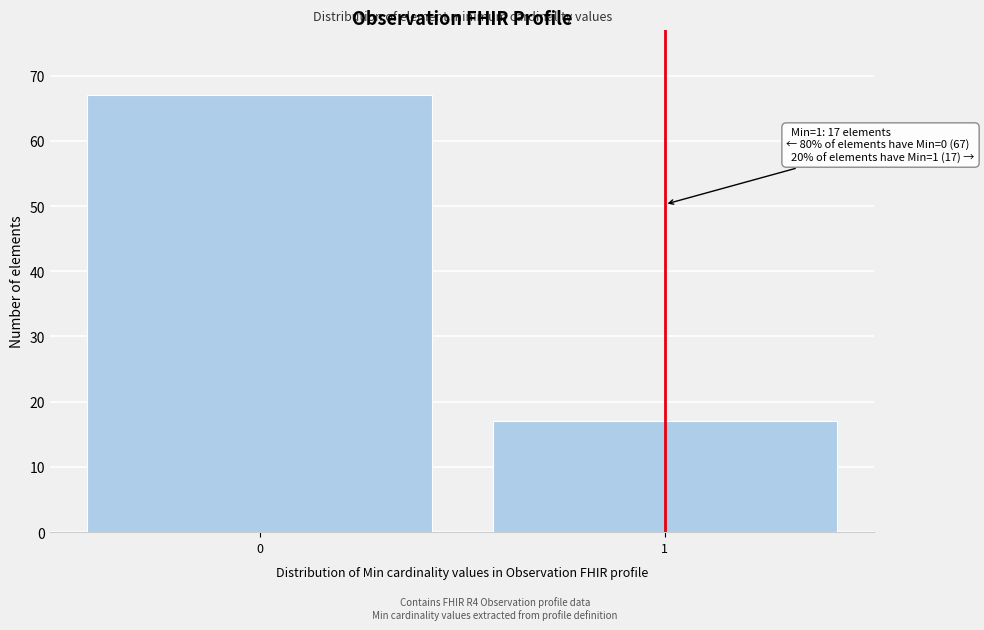

Reading left to right, extract all data points from this chart.

67	17